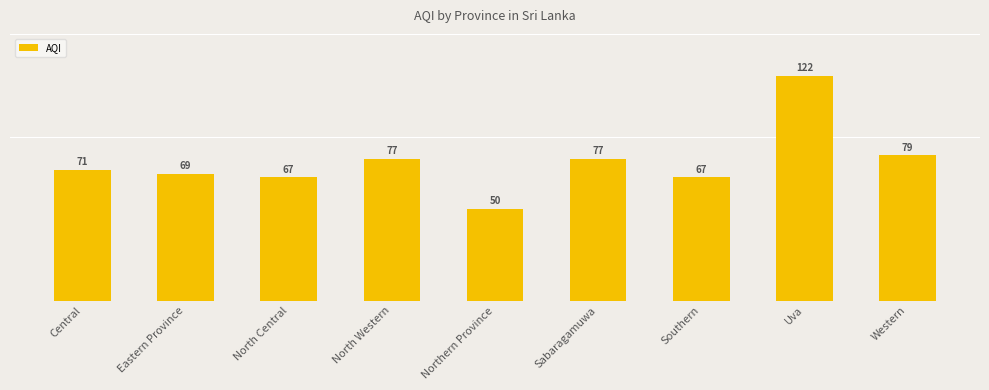

What is the greatest value displayed?

122